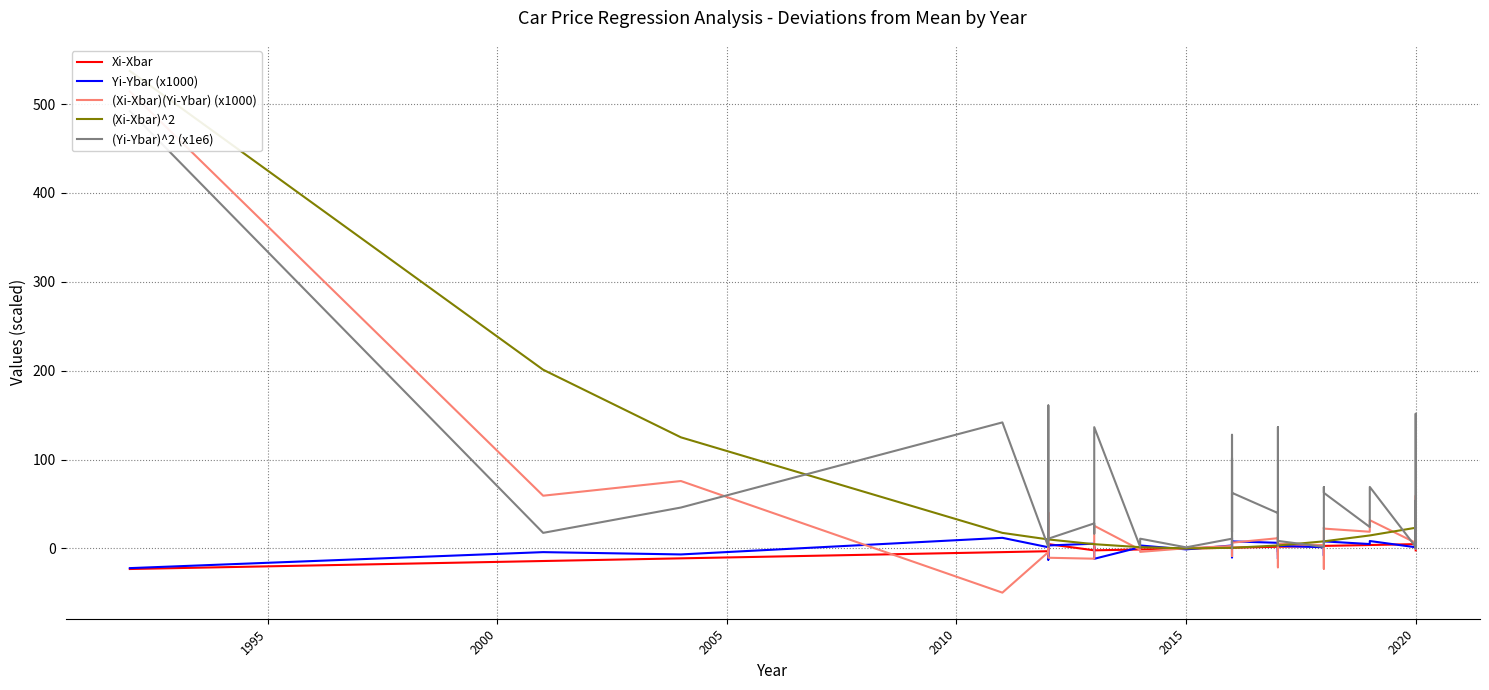

How many values in the Xi-Xbar series are below 1?

19